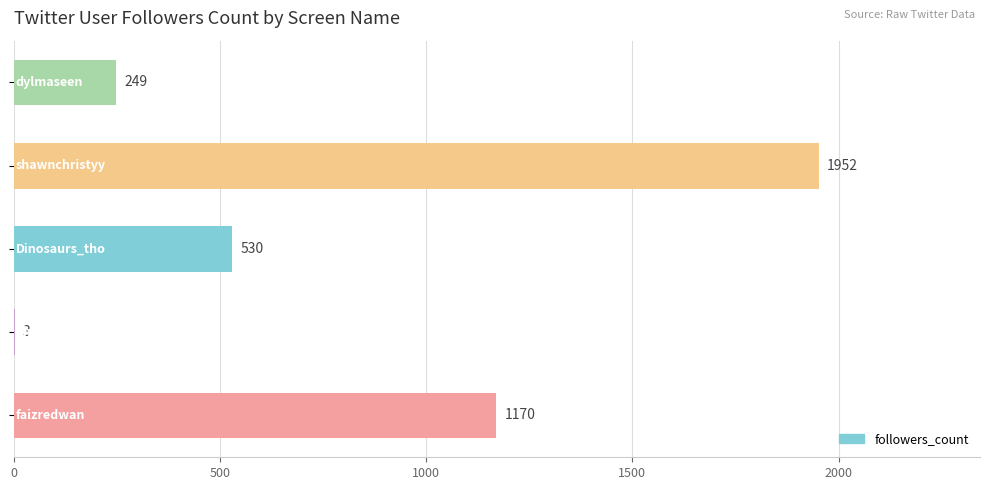

What is the greatest value displayed?

1952